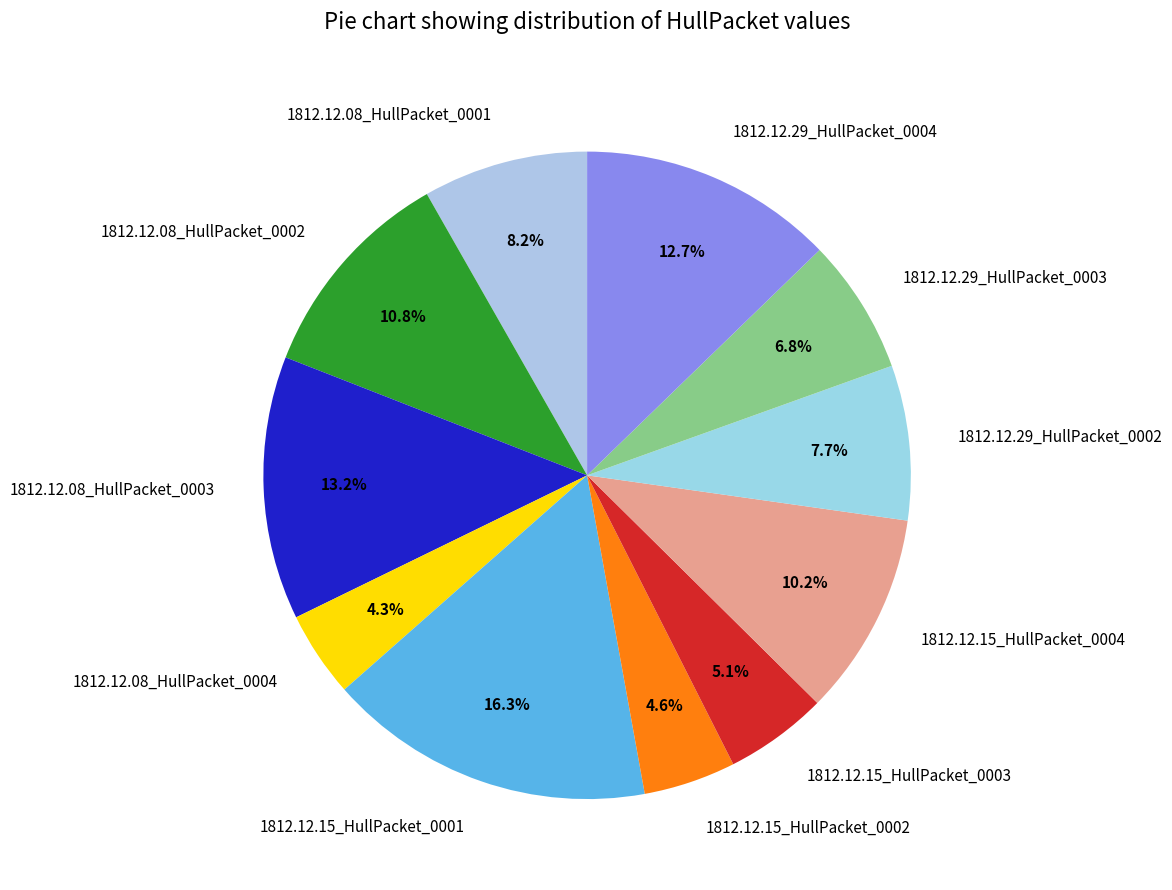

Which category has the biggest portion of the pie?

1812.12.15_HullPacket_0001